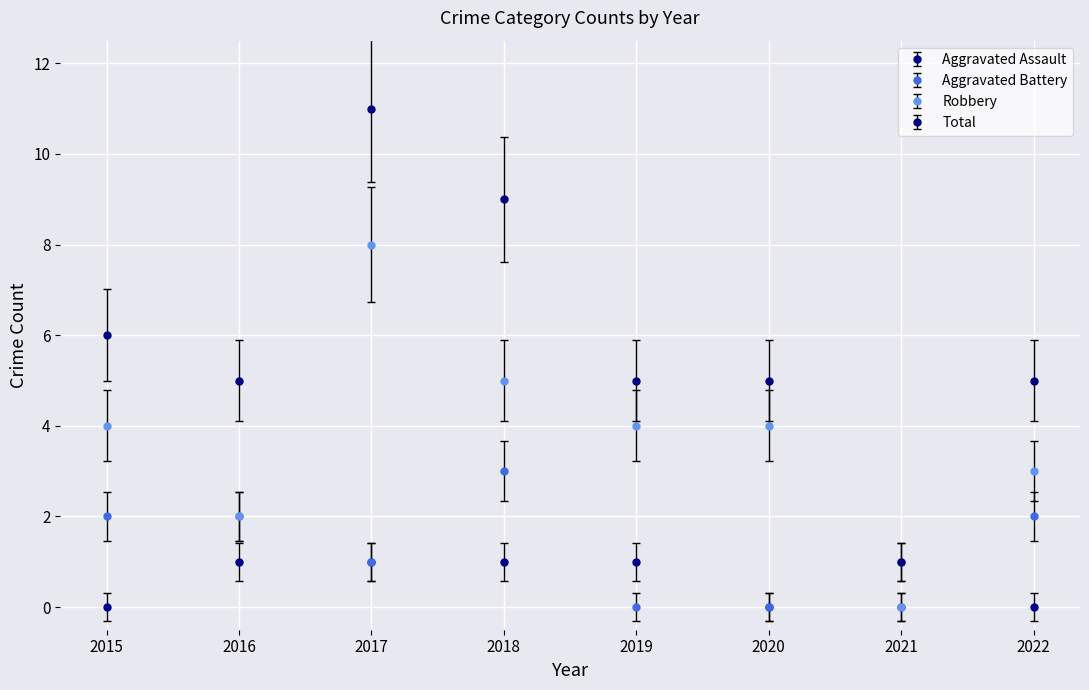

How many lines are shown in the chart?

4